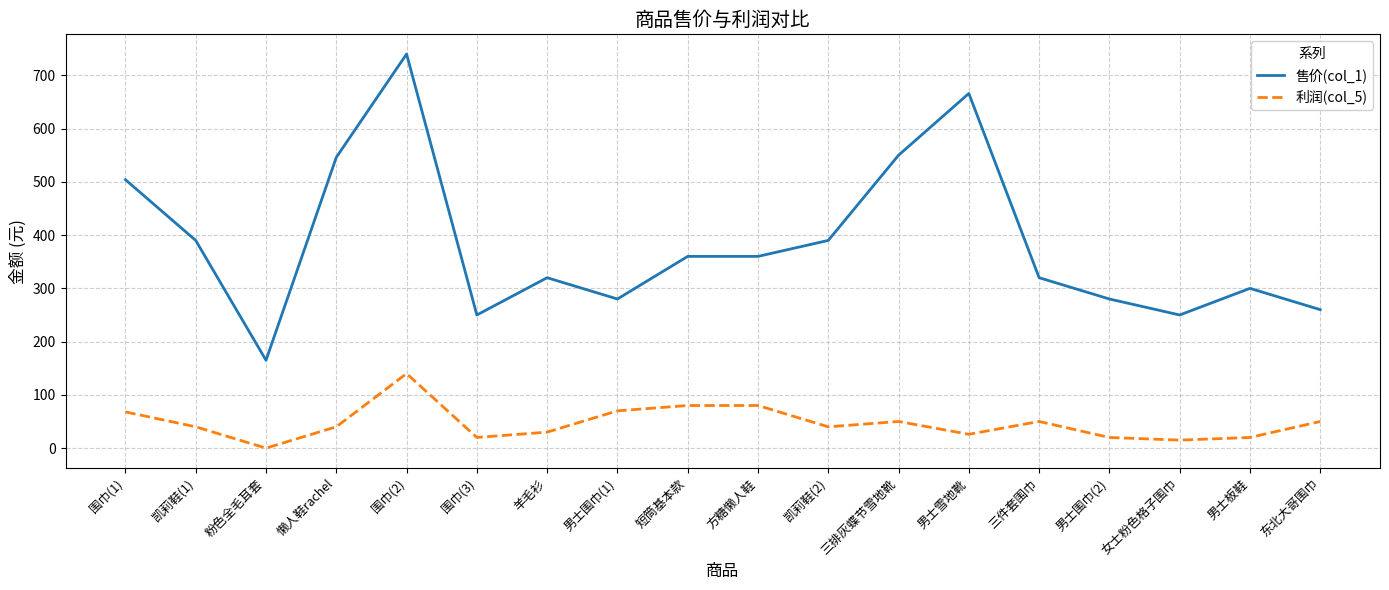

At which label does 售价(col_1) reach its peak?

围巾(2)